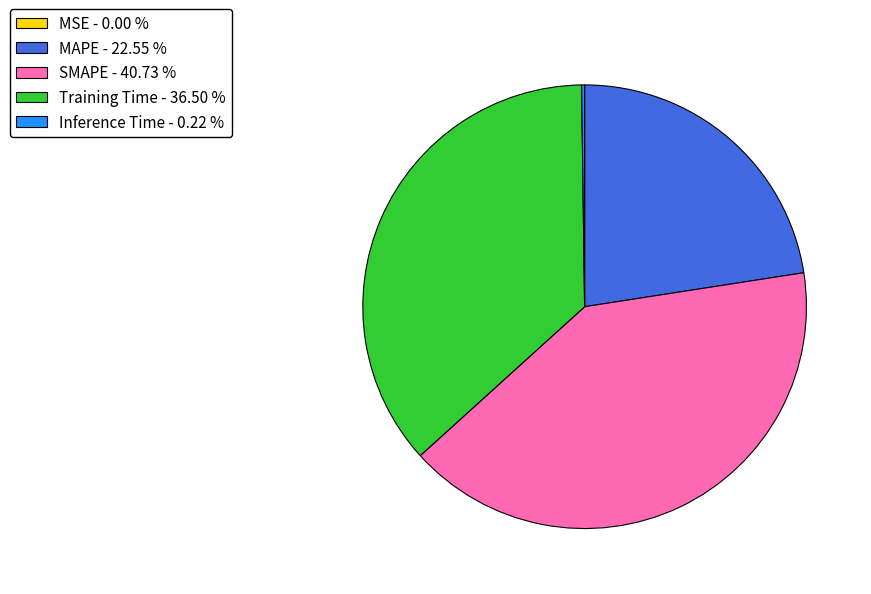

Which category has the biggest portion of the pie?

SMAPE